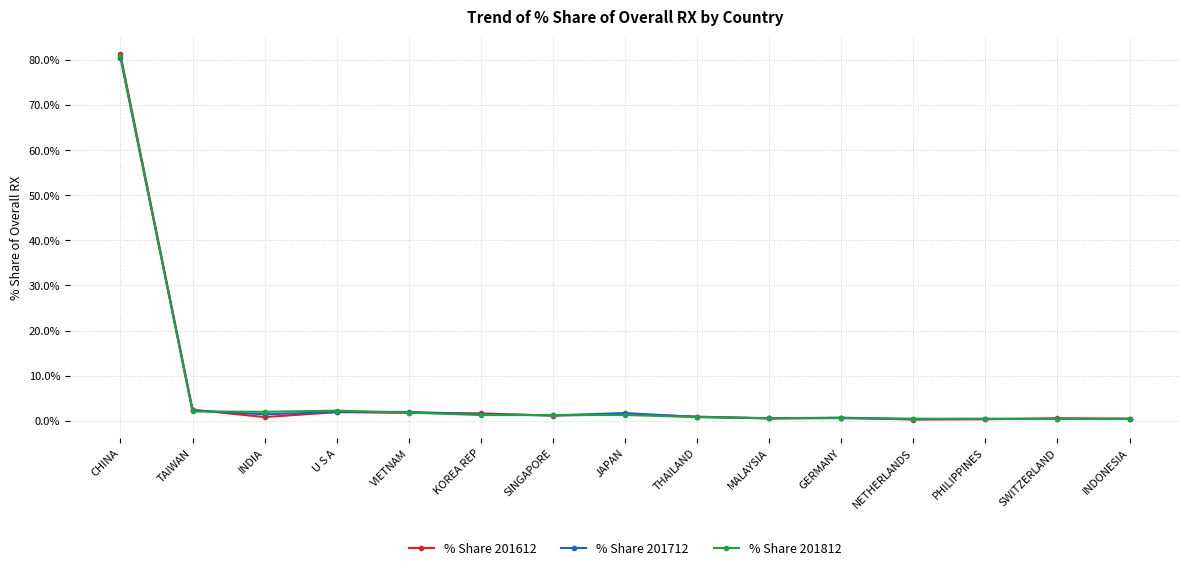

What is the difference between the maximum and minimum values in the % Share 201812 series?

80.3